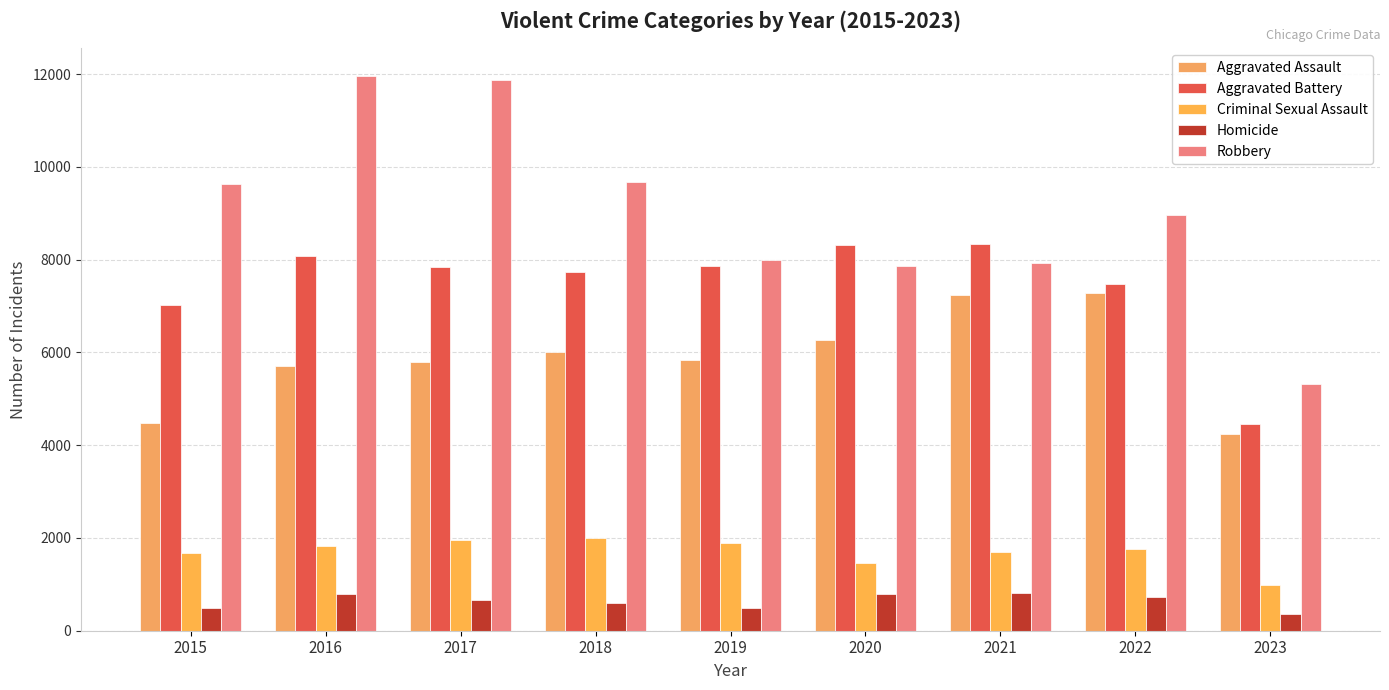

Are the bars horizontal?

No